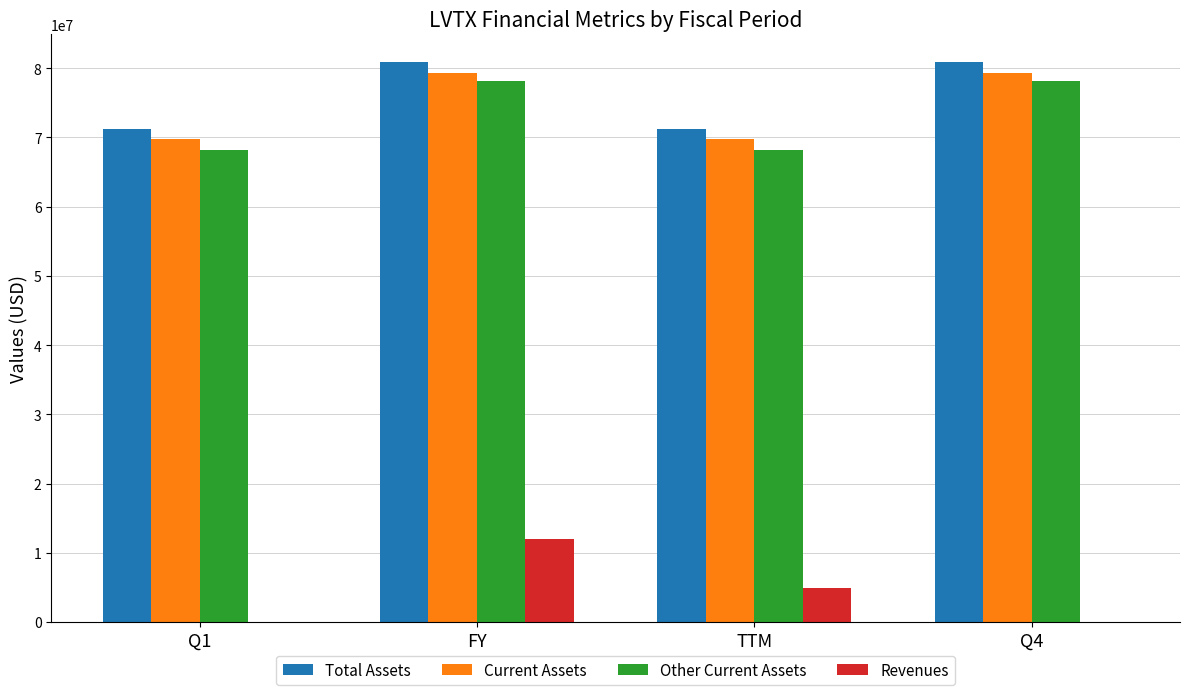

What is the approximate value of Revenues at FY?

11982000